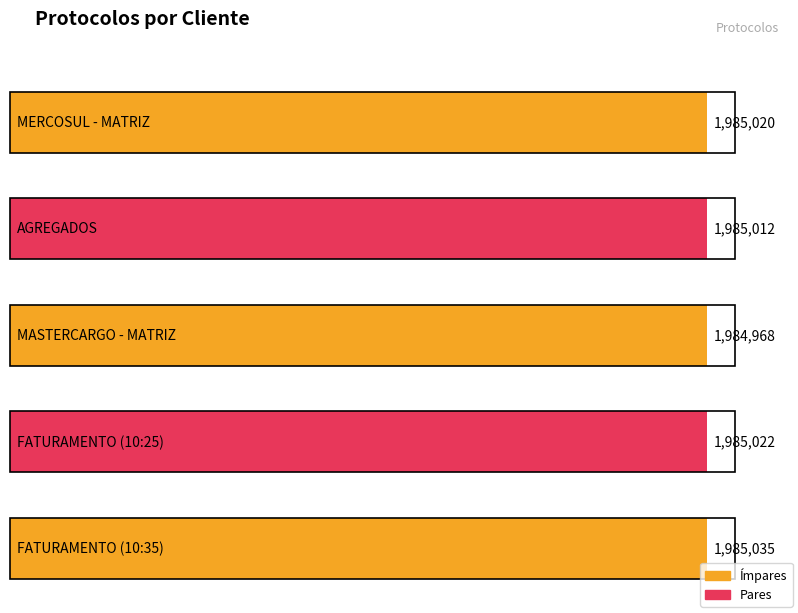

At which category does the chart reach its minimum across all series?

MASTERCARGO - MATRIZ